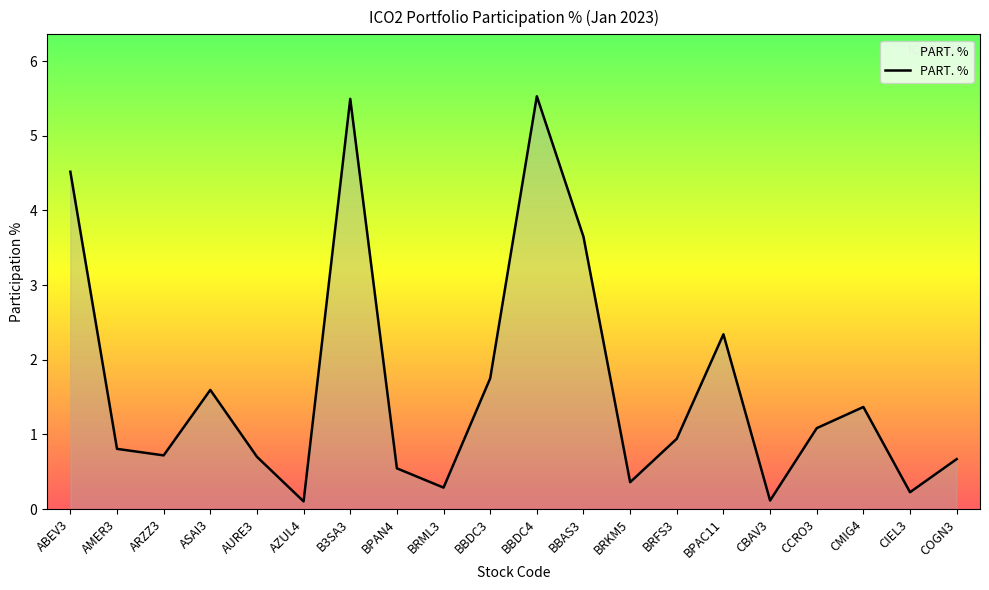

How many lines are shown in the chart?

1